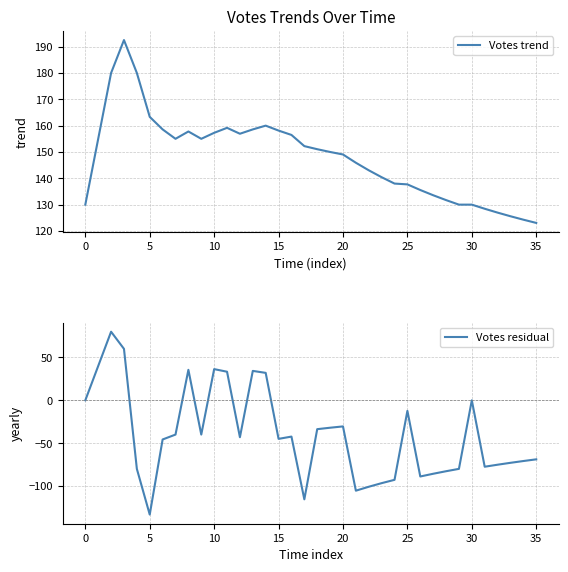

At which label does Votes residual first exceed -43?

0